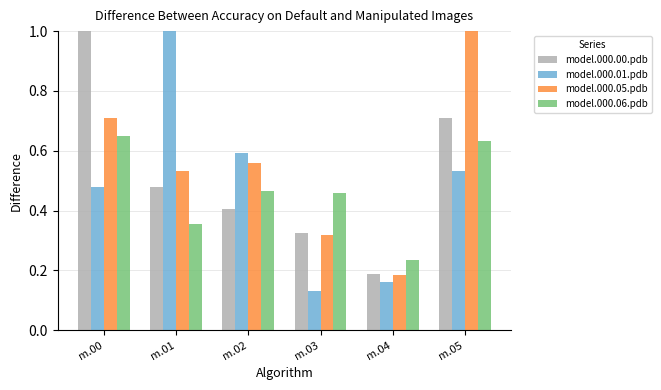

Which category has the highest value in the model.000.00.pdb series?

m.00